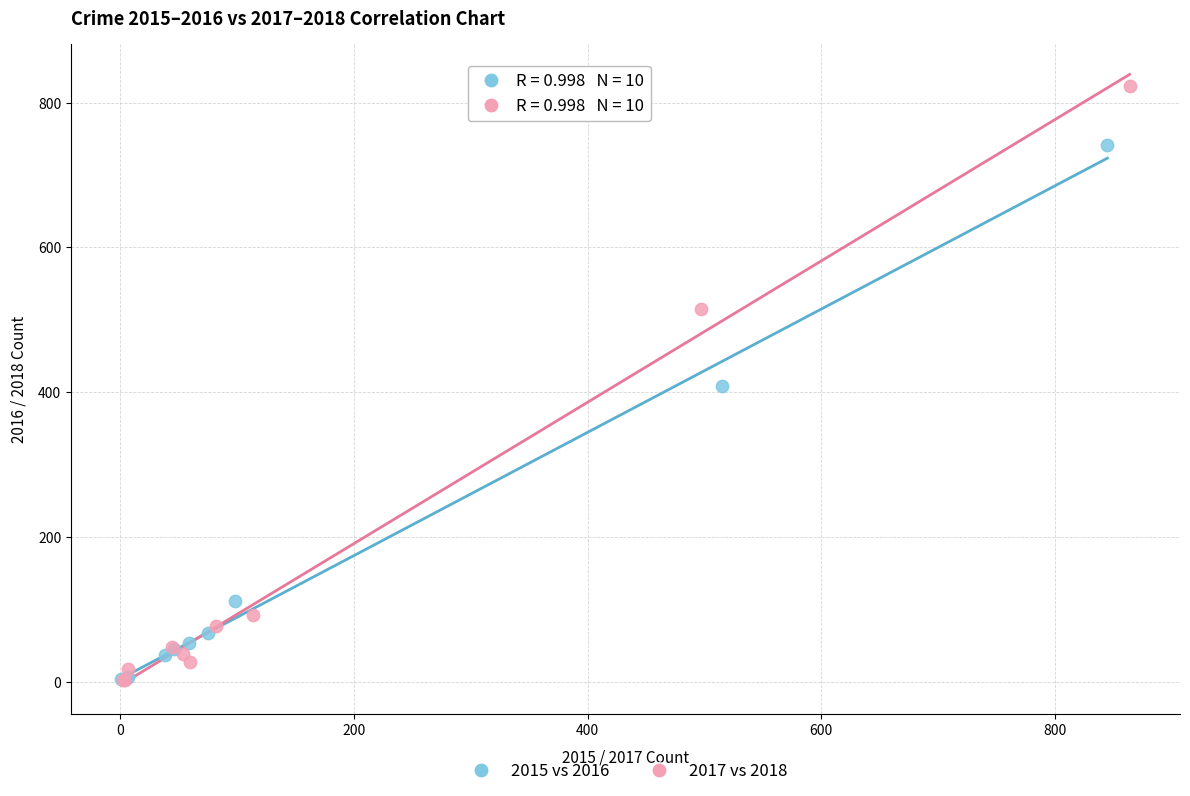

Which series has the largest Y range (max minus min)?

2017 vs 2018